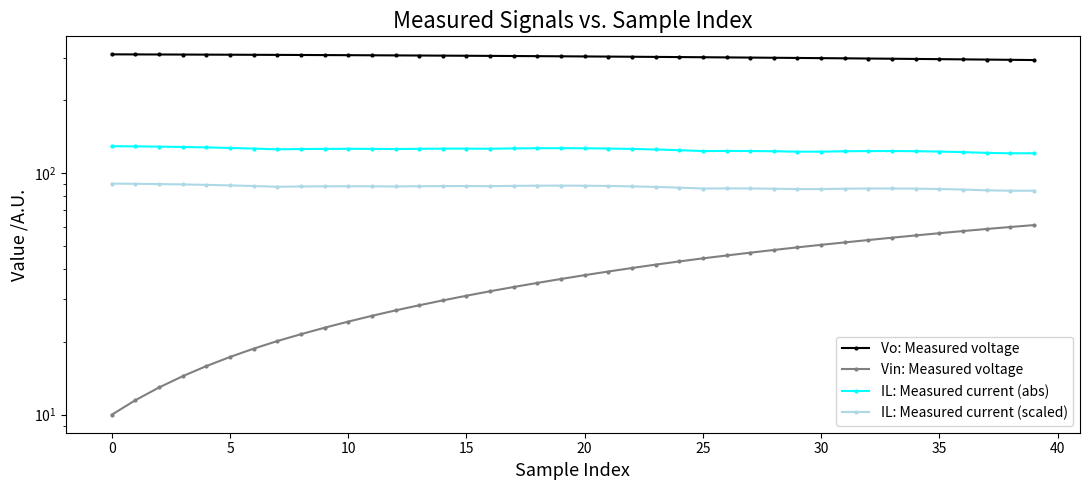

At how many categories does at least one series exceed 275?

40